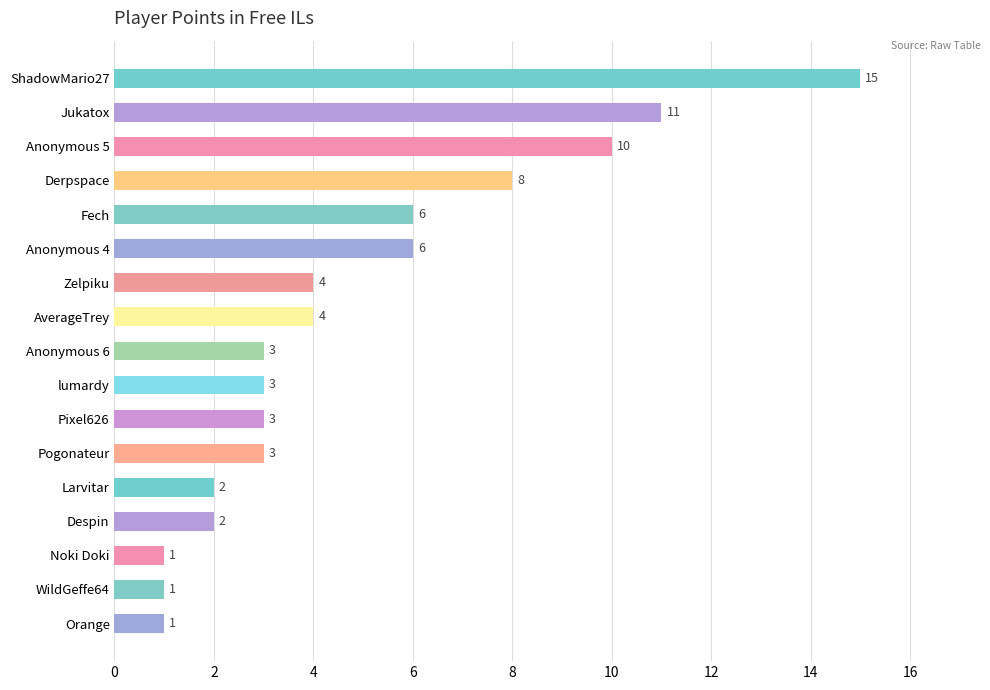

What is the label of the 1st bar from the top?

ShadowMario27